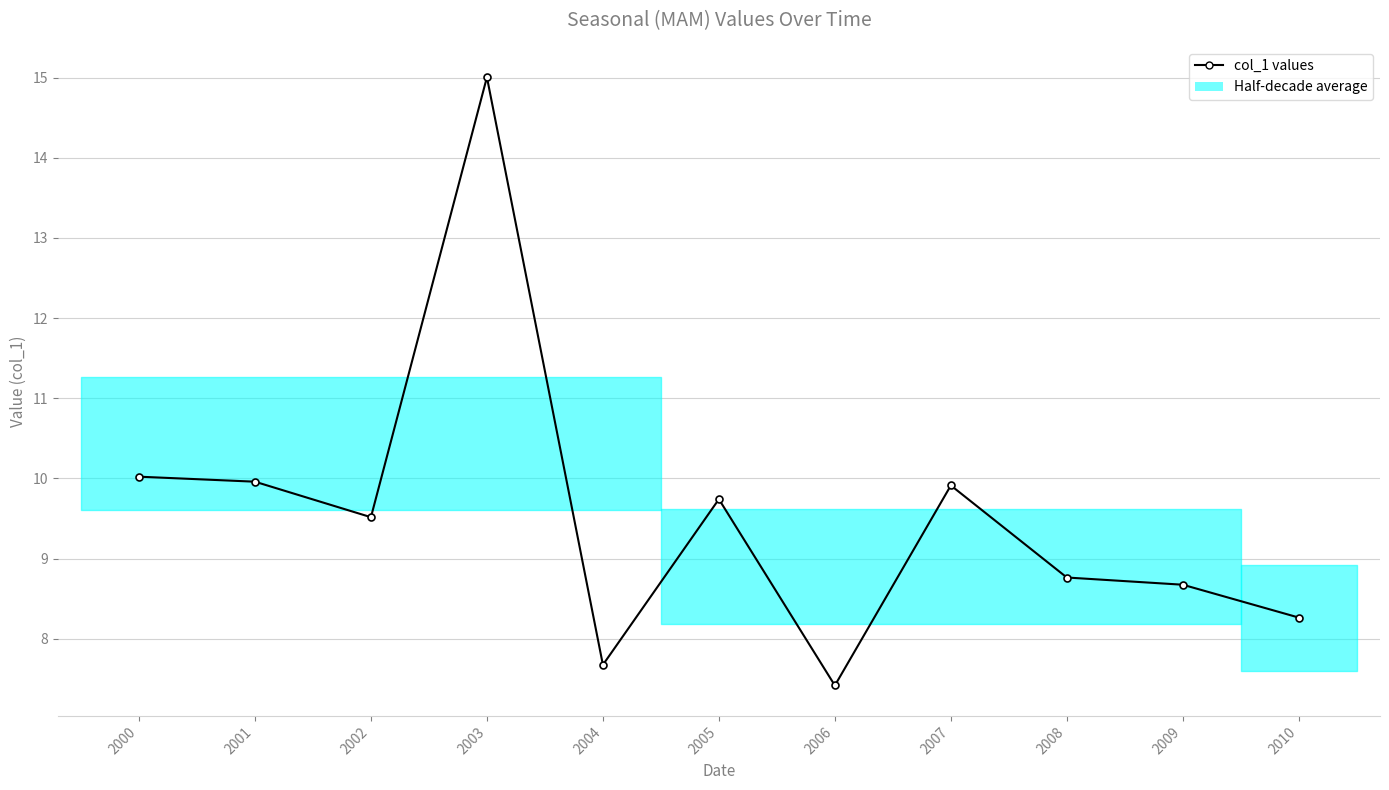

At which label does the data first exceed 9?

2000